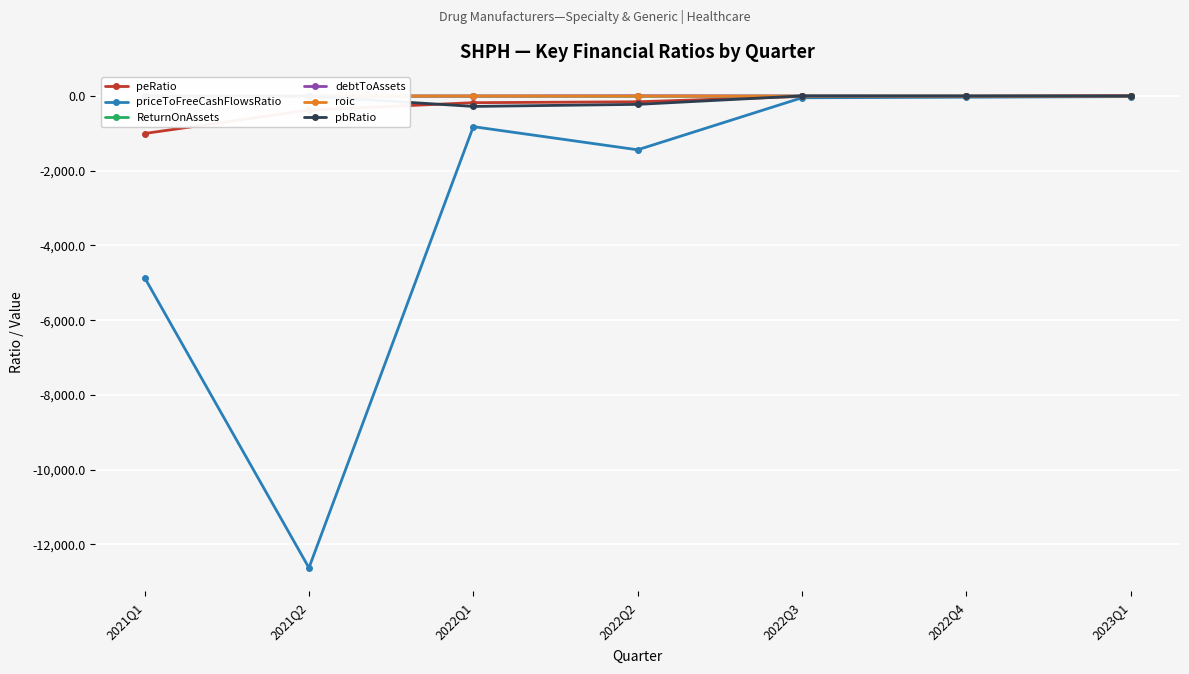

What is the sum of all ReturnOnAssets values?

-7.2